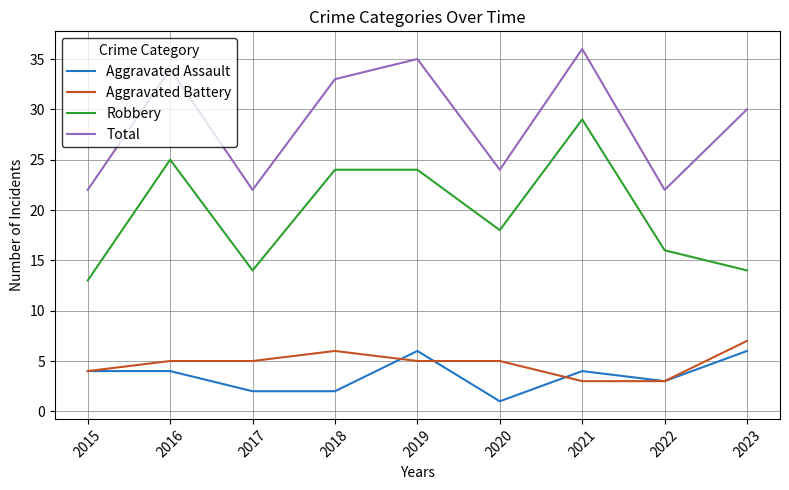

Which series changed the most between 2016 and 2023?

Robbery